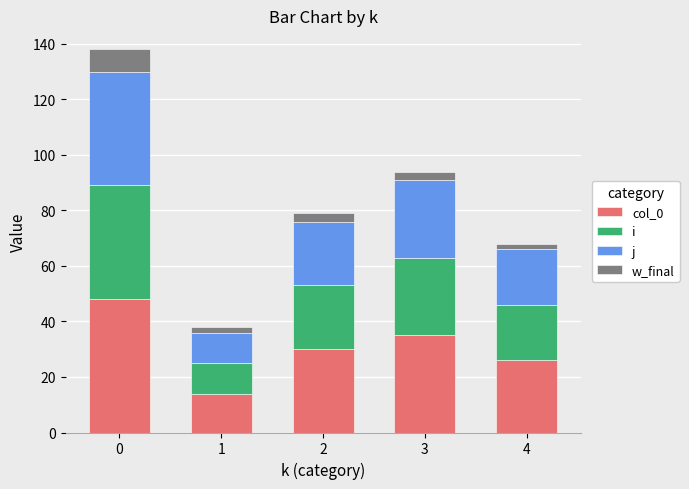

What are all the series names shown in the legend?

col_0, i, j, w_final